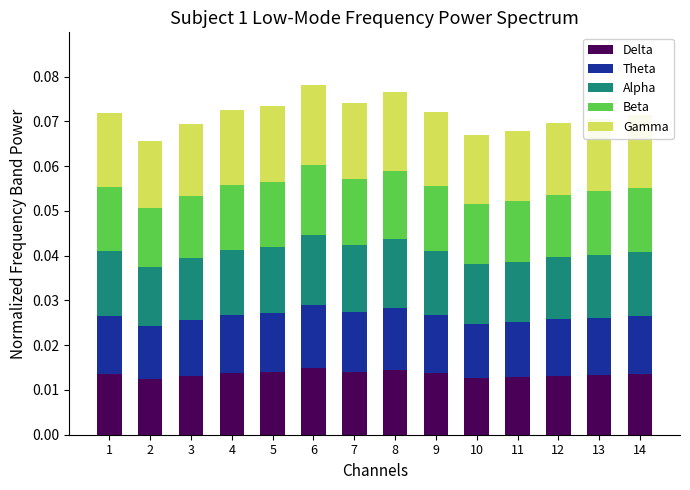

Does the chart contain stacked bars?

Yes